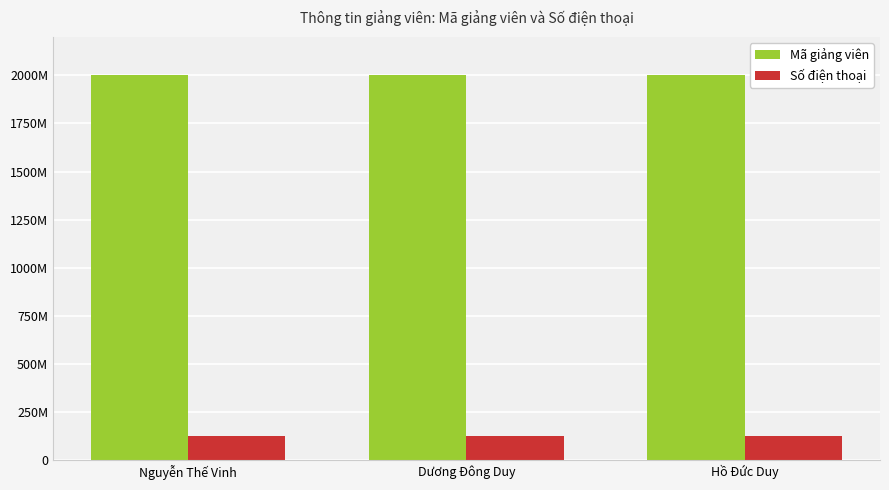

Does the chart contain stacked bars?

No